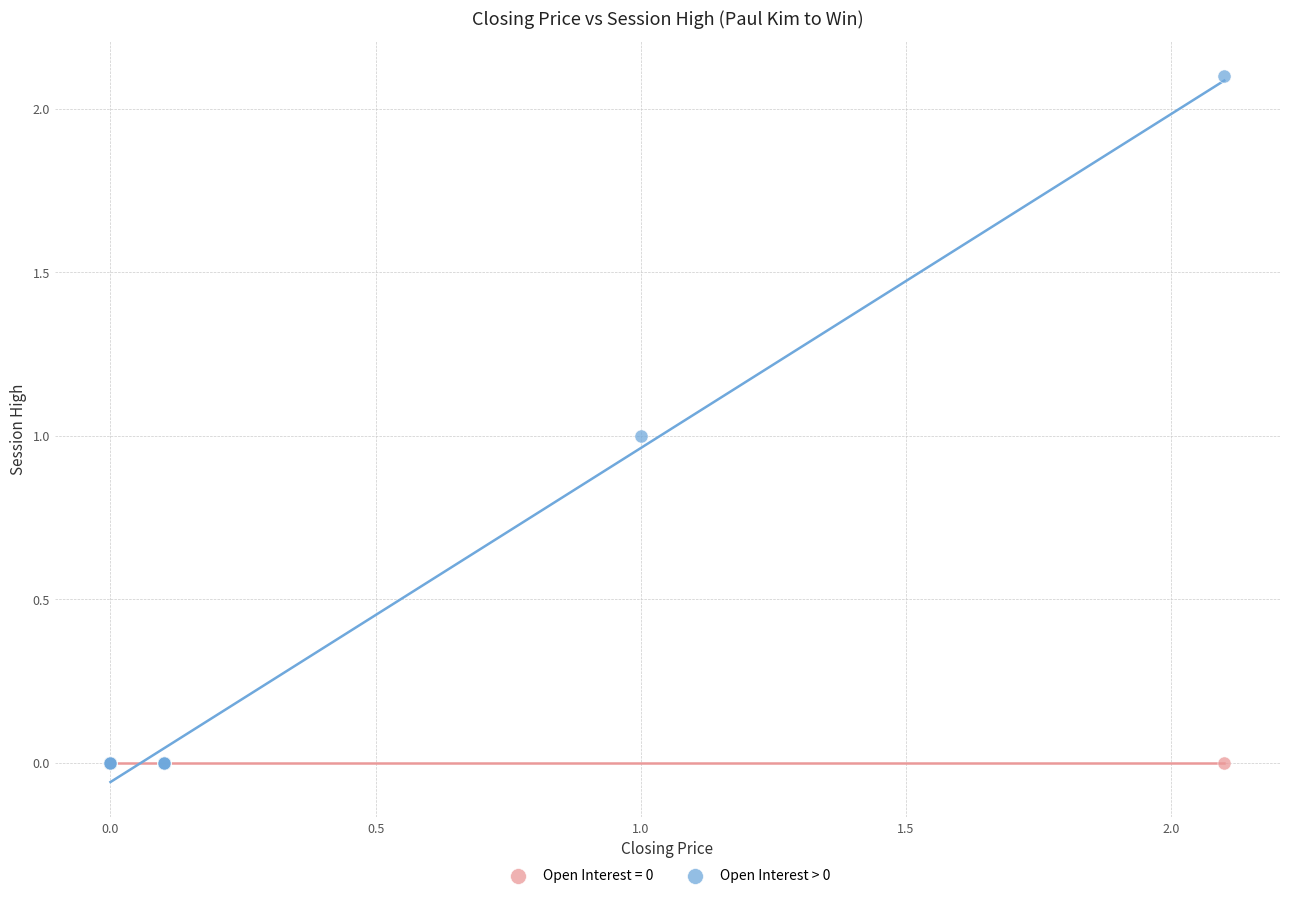

Which series reaches the maximum Y coordinate?

Open Interest > 0